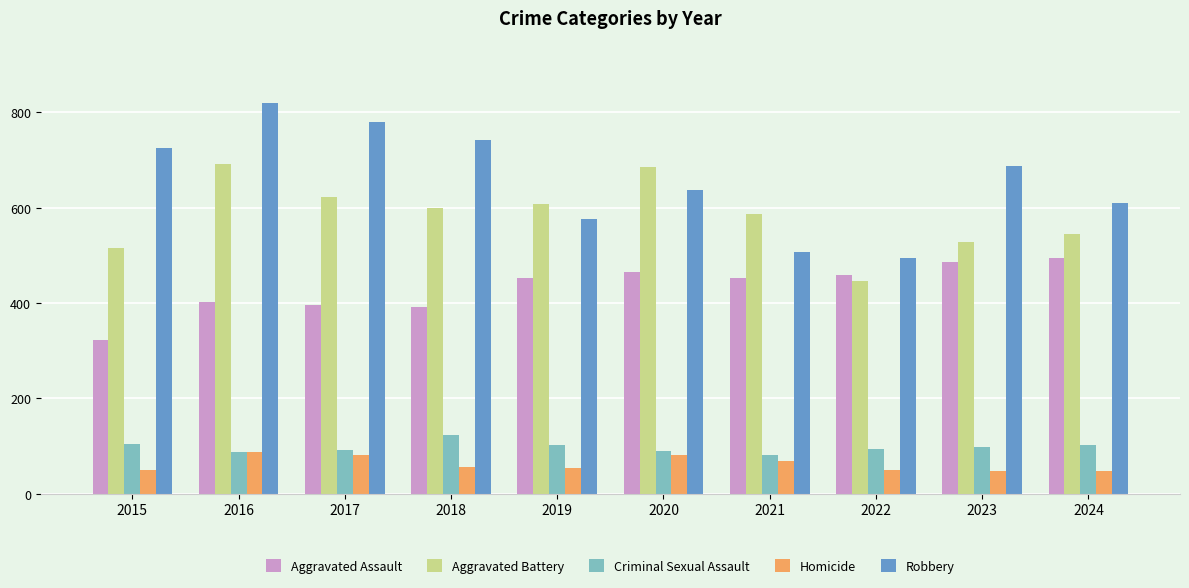

Which series has the largest range (max minus min)?

Robbery